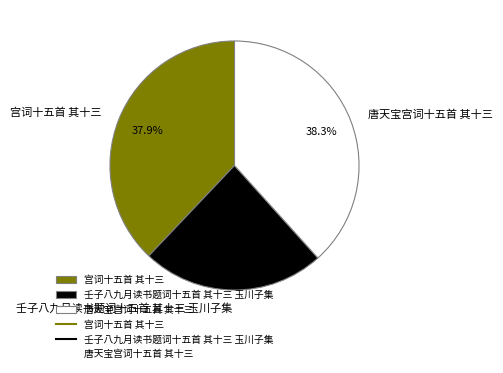

Combined, do 壬子八九月读书题词十五首 其十三 玉川子集 and 宫词十五首 其十三 account for over 50%?

Yes